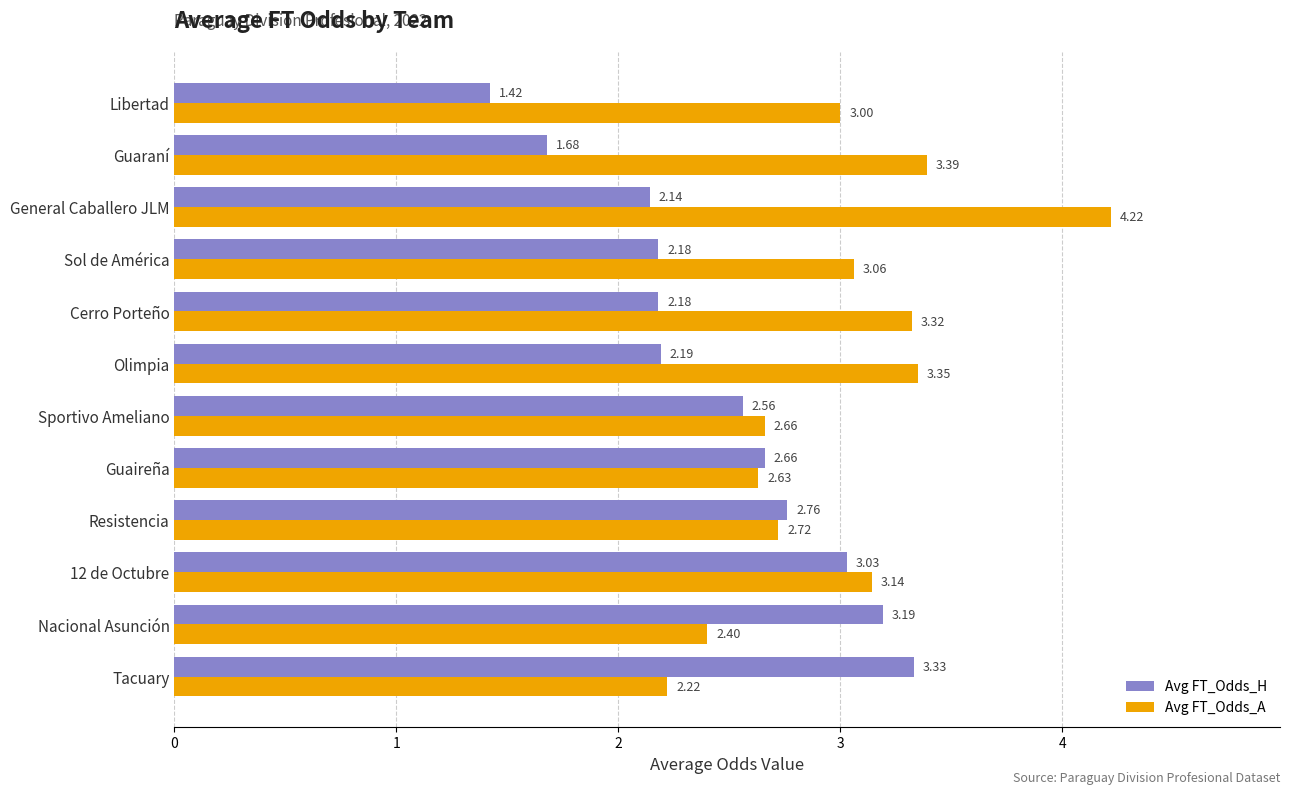

Between Resistencia and Olimpia, which series saw the biggest shift?

Avg FT_Odds_A